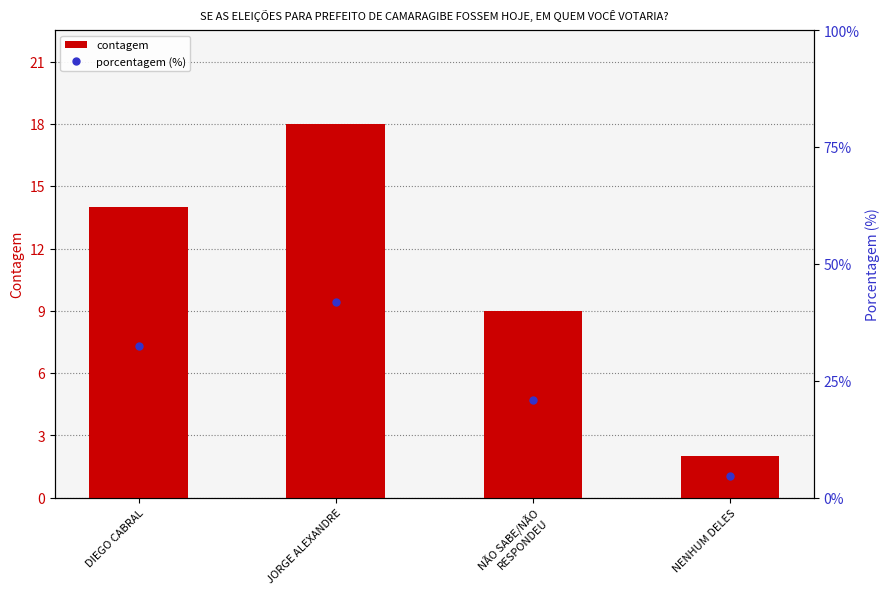

Which category has the highest value across all series?

JORGE ALEXANDRE